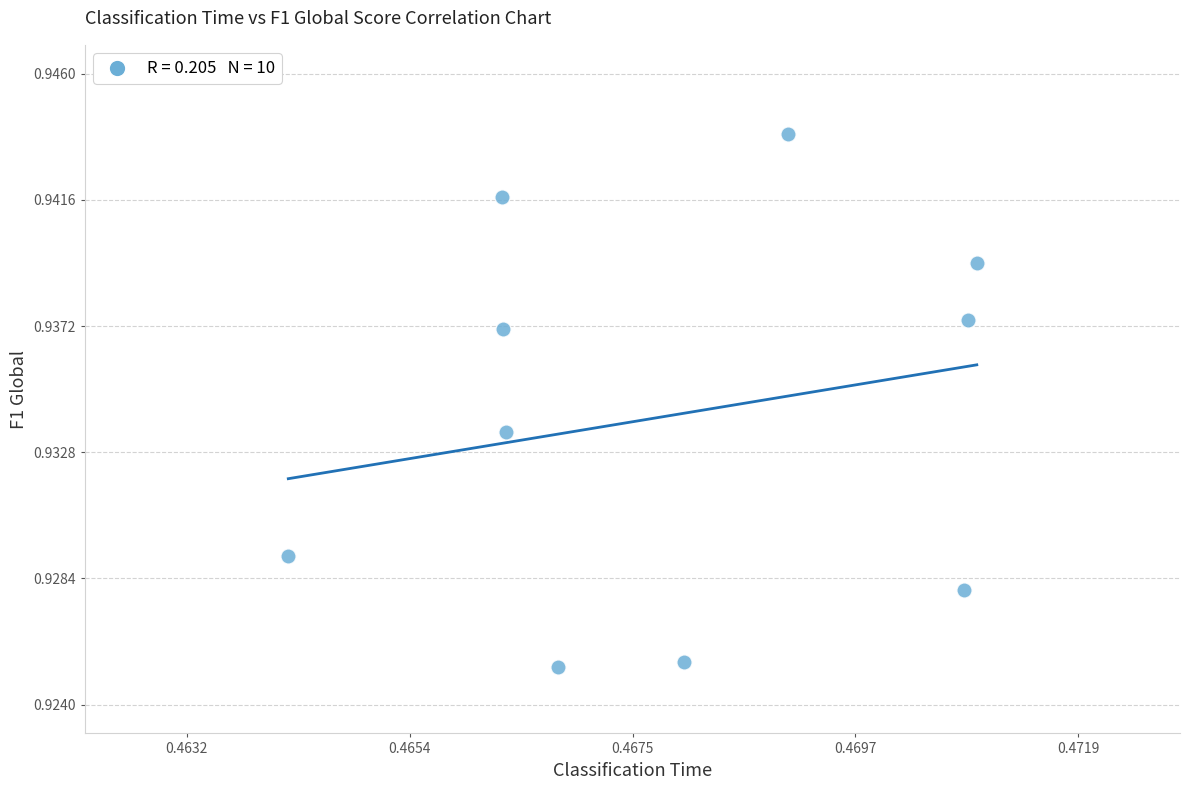

What is the average X value?

0.5